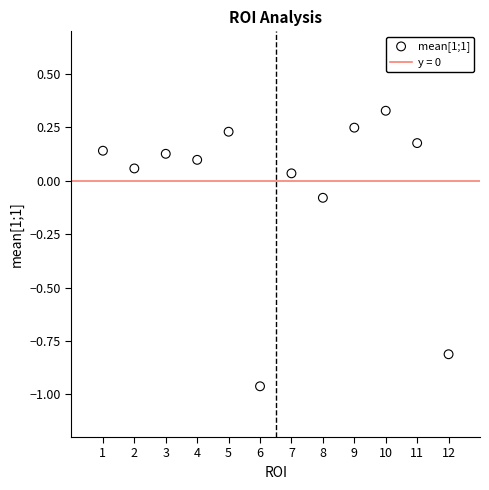

What is the range of X values (max minus min)?

11.0